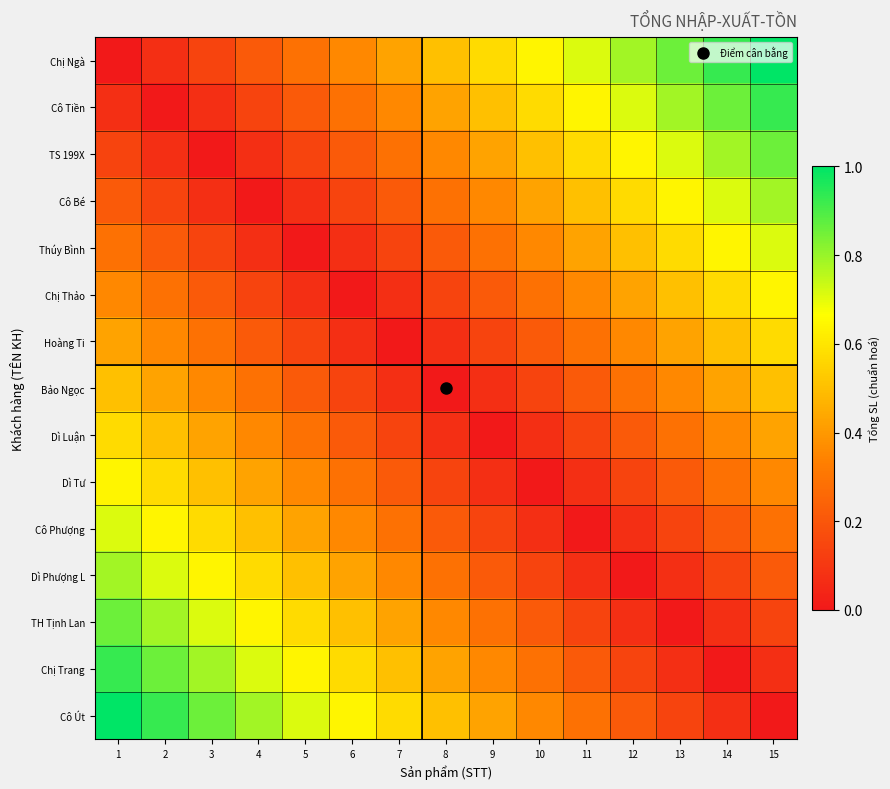

Which has a higher value, 5 or 6?

6